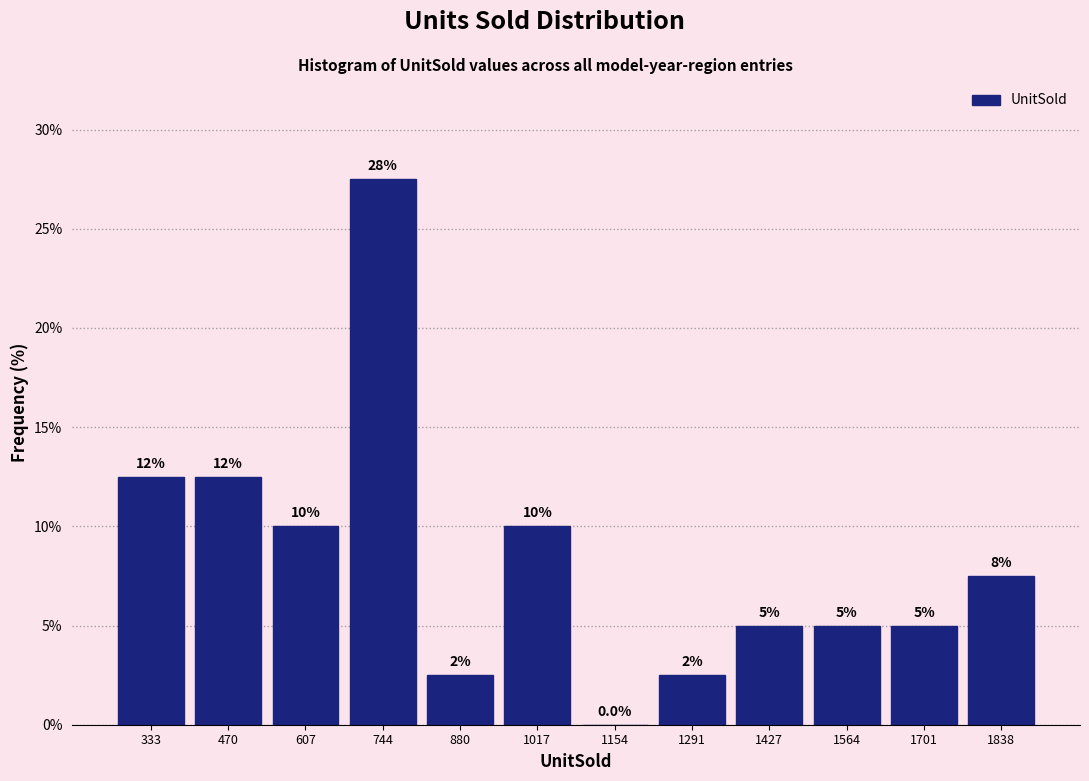

Over which range of the x-axis is the bar tallest?

680 to 820